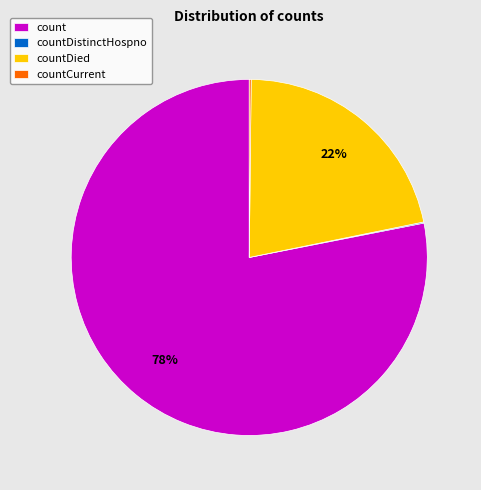

The countDied slice represents 22% of the pie. True or false?

True